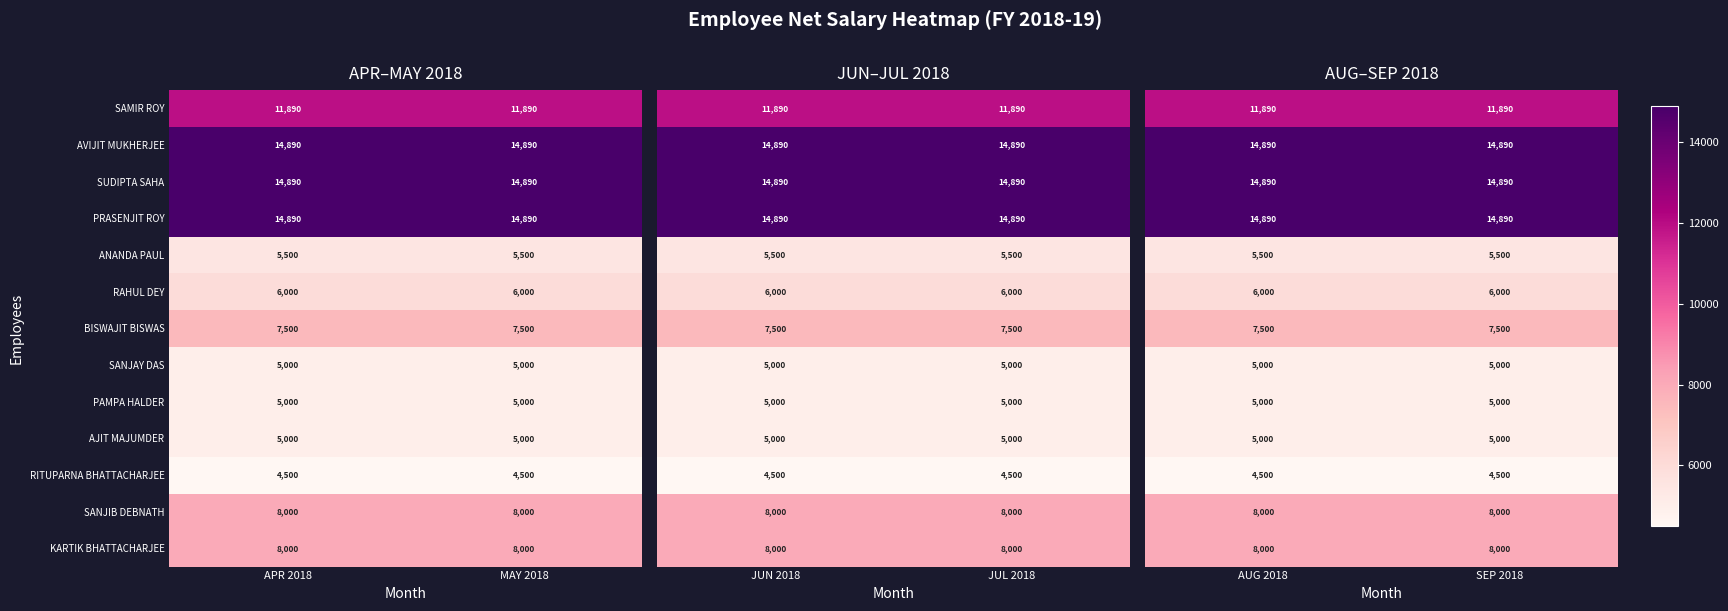

What is the sum of all AVIJIT MUKHERJEE values?

29780